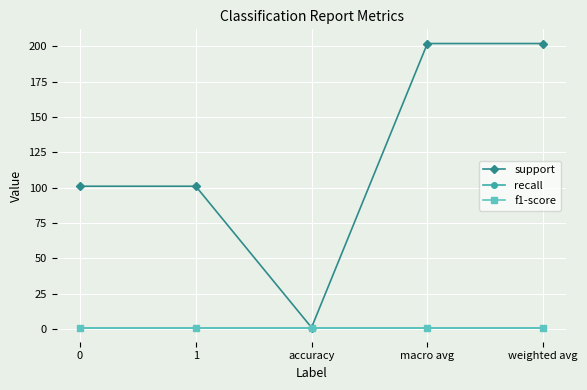

Is it true that support equals 101 at 0?

True